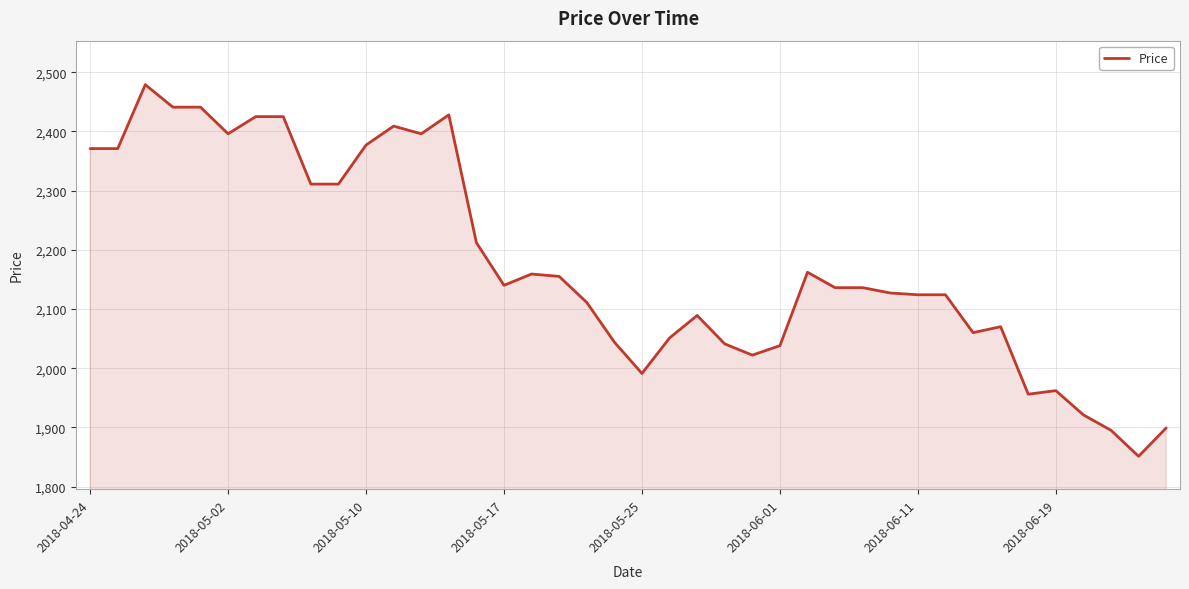

What is the minimum value shown in the chart?

1851